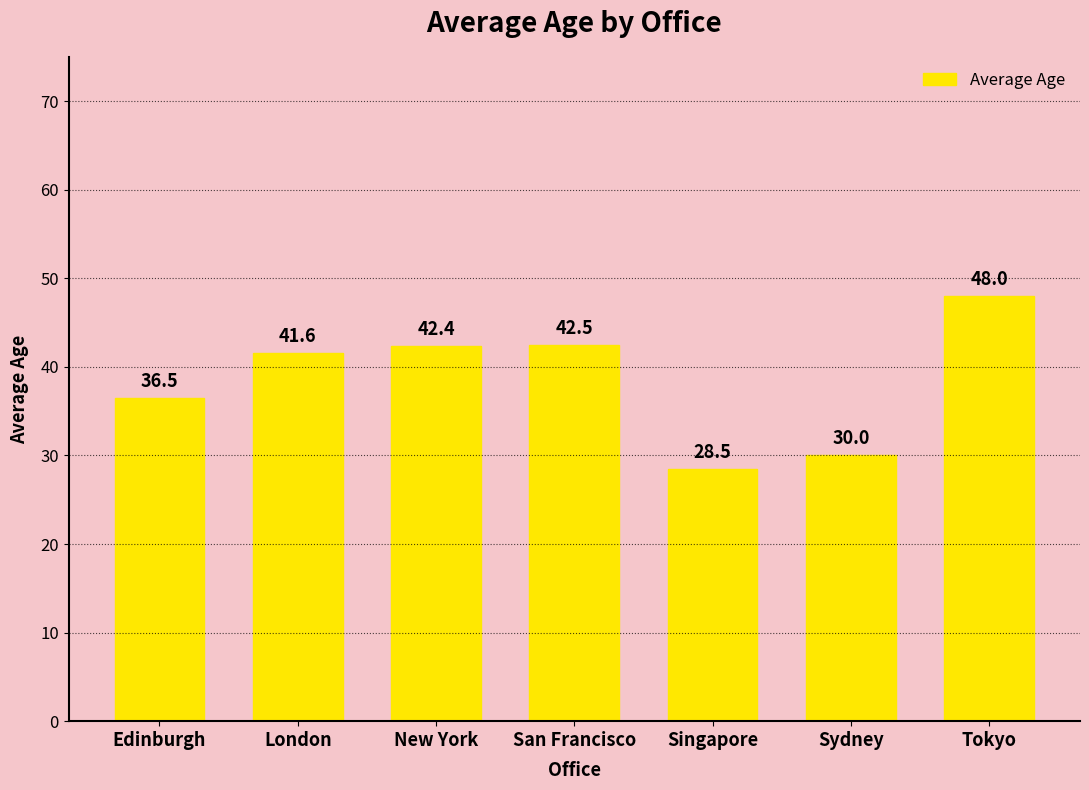

What position from the right is London?

6